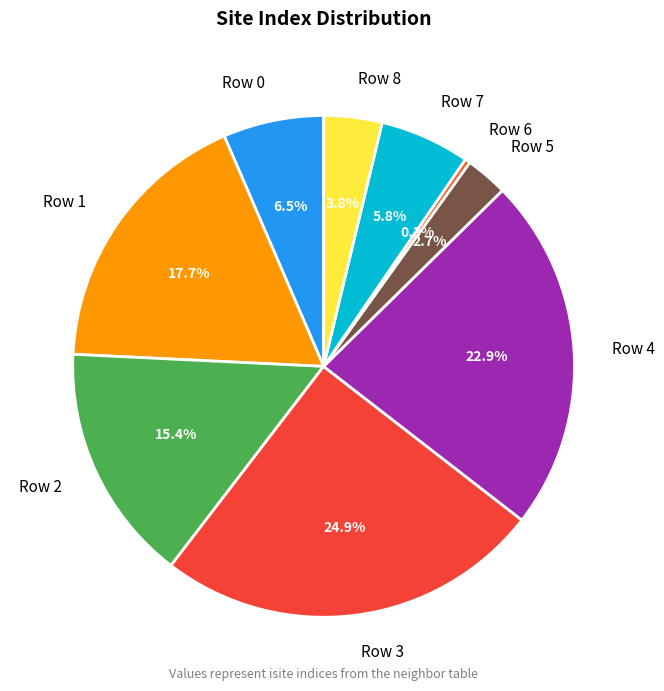

Count the number of slices in the pie.

9